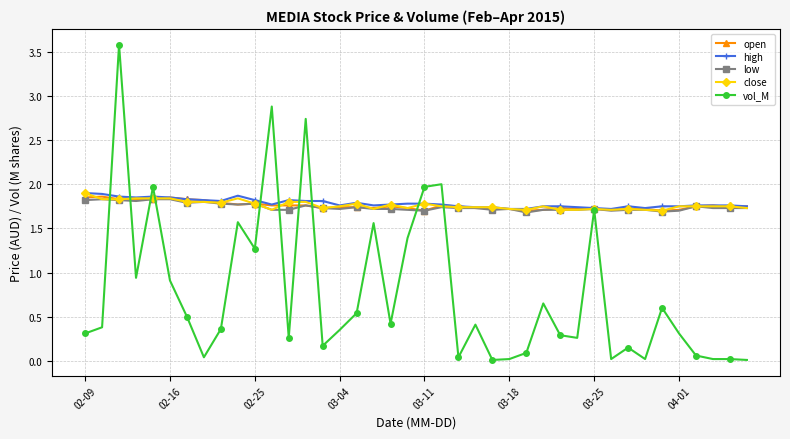

What is the maximum value shown in the chart?

3.6